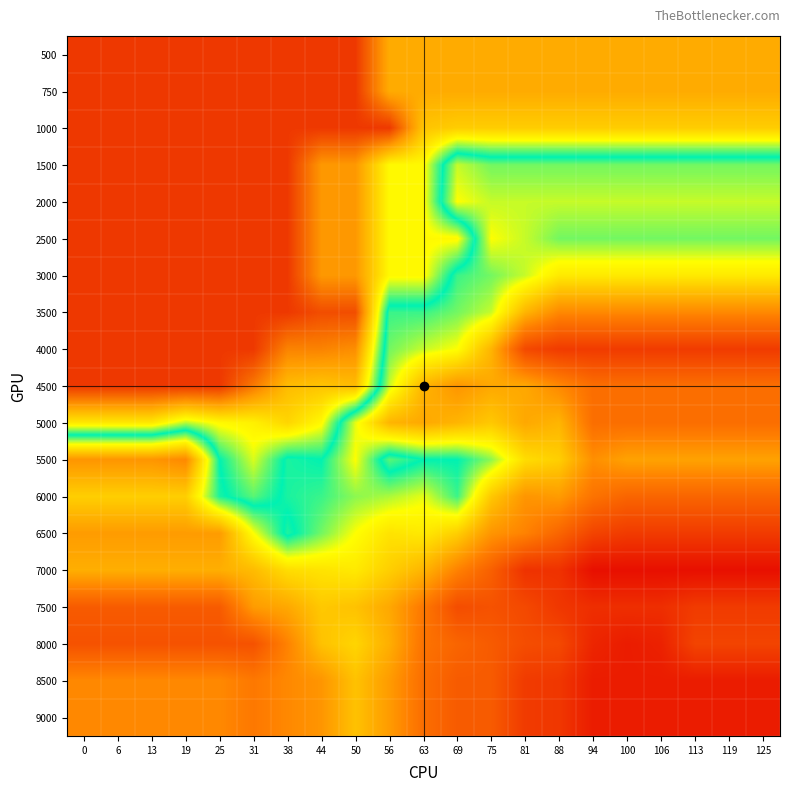

At which category is the sum across all series the highest?

38